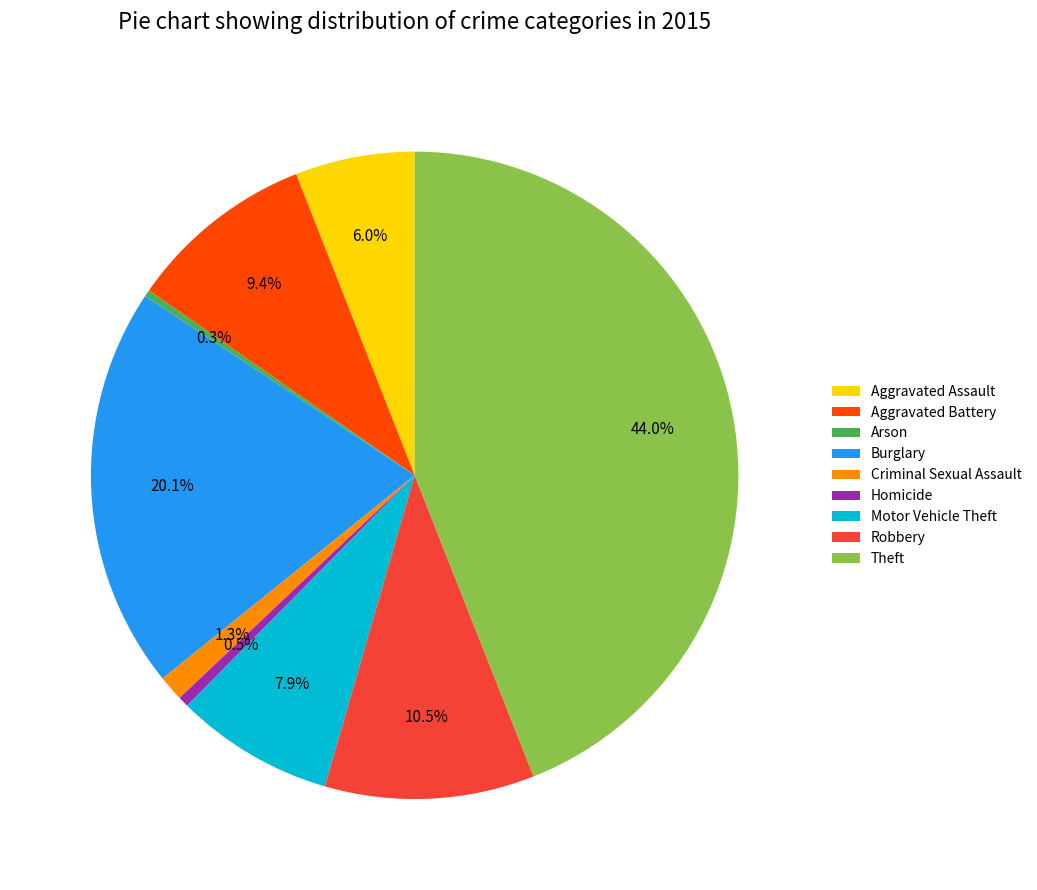

Is the sum of Burglary and Aggravated Battery greater than half?

No